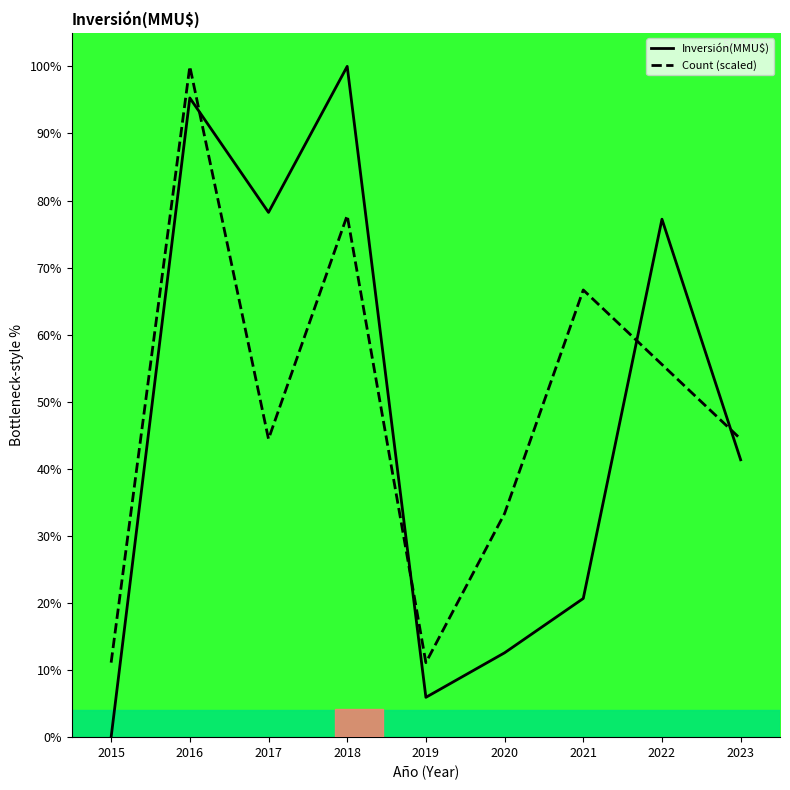

What is the difference between the highest and lowest values at 2020?

20.8